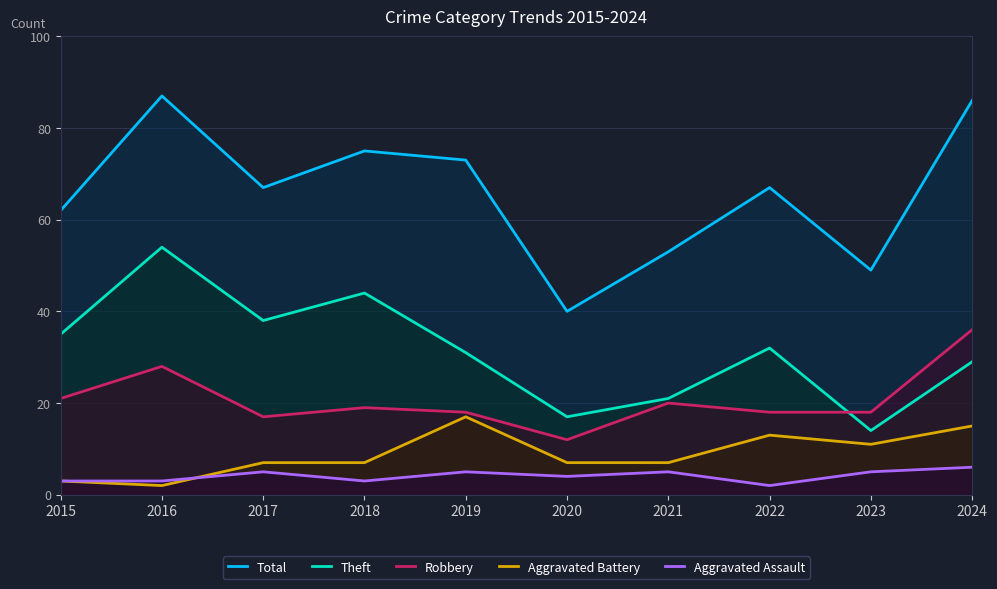

How many interior local peaks does the Theft series have?

3